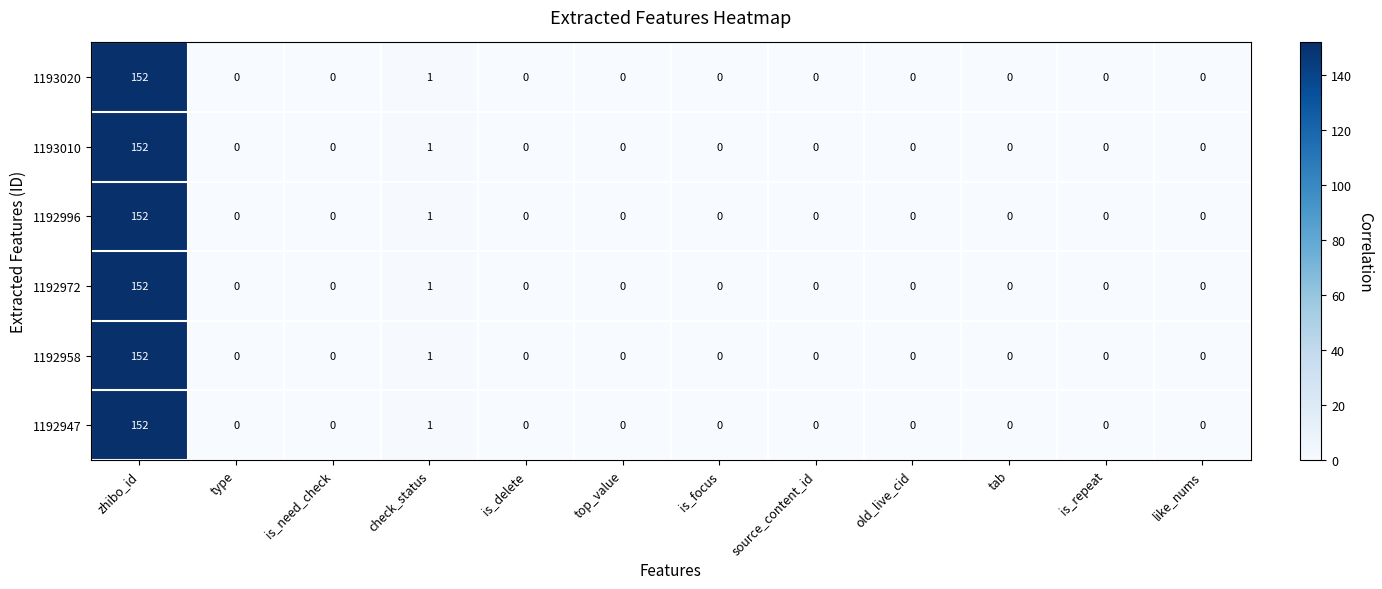

Is the value of 1192947 at zhibo_id greater than the value of 1193010 at old_live_cid?

Yes